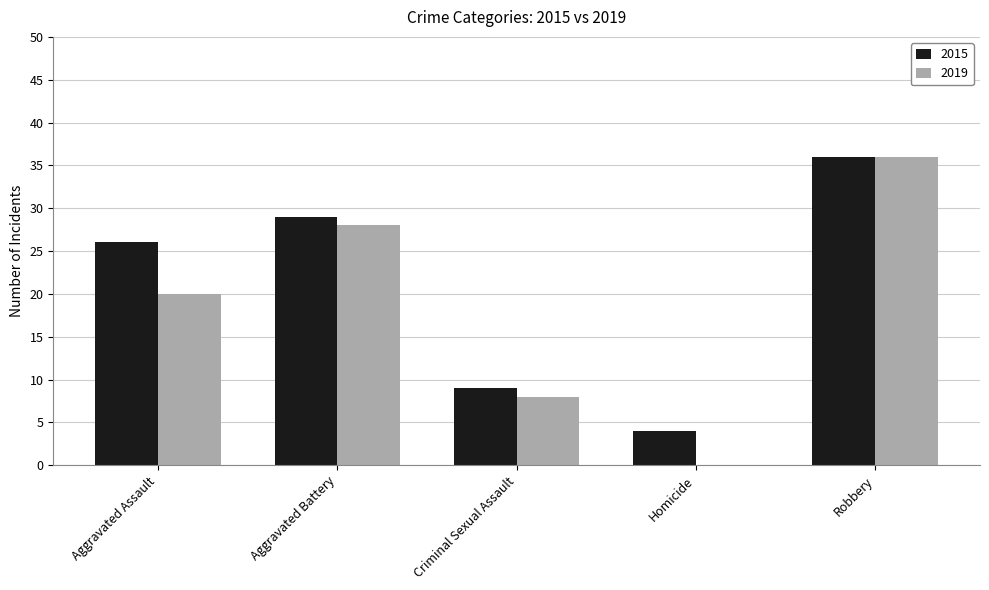

What are all the series names shown in the legend?

2015, 2019